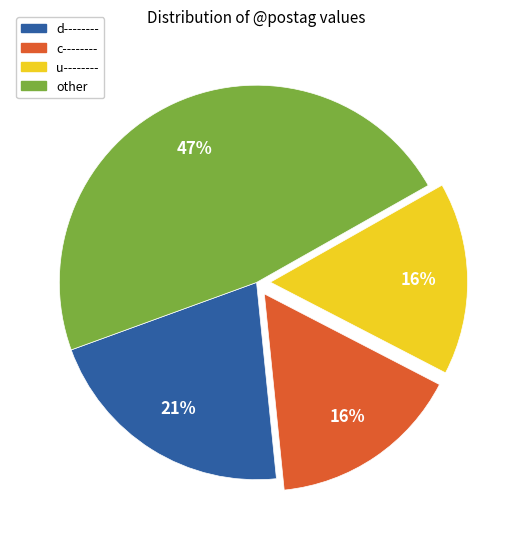

Is there a majority slice in this chart?

No